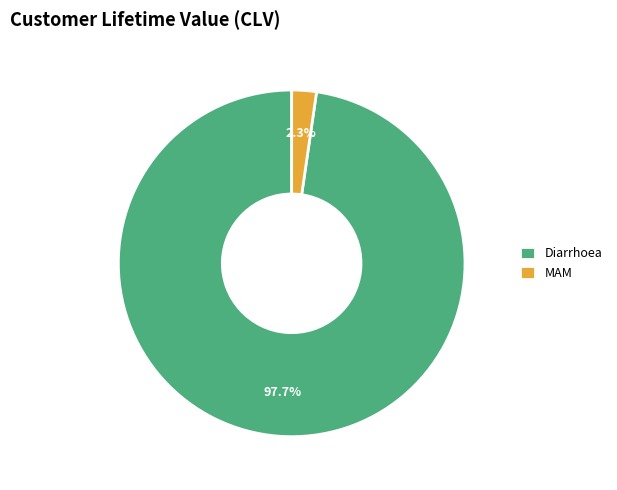

What is the largest slice in the pie chart?

Diarrhoea